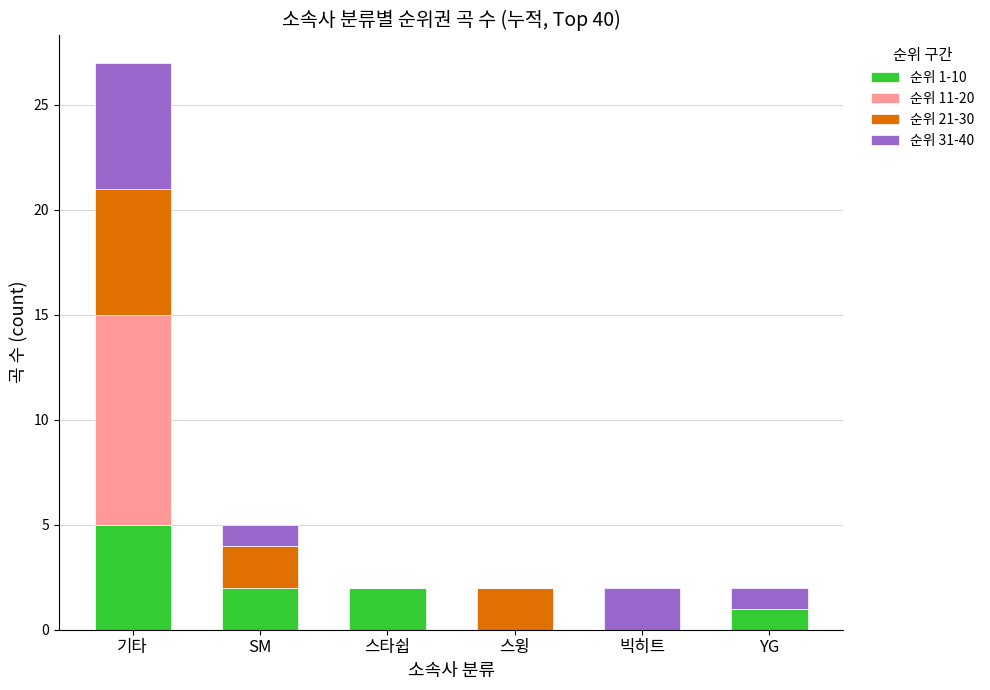

Count the number of data series in this chart.

4